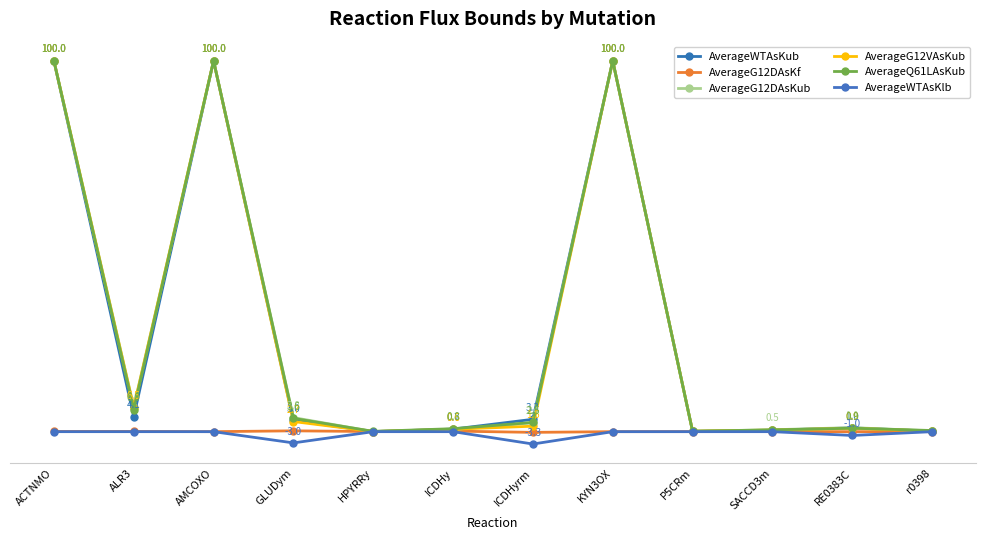

Is this an area chart (filled region under the line)?

No